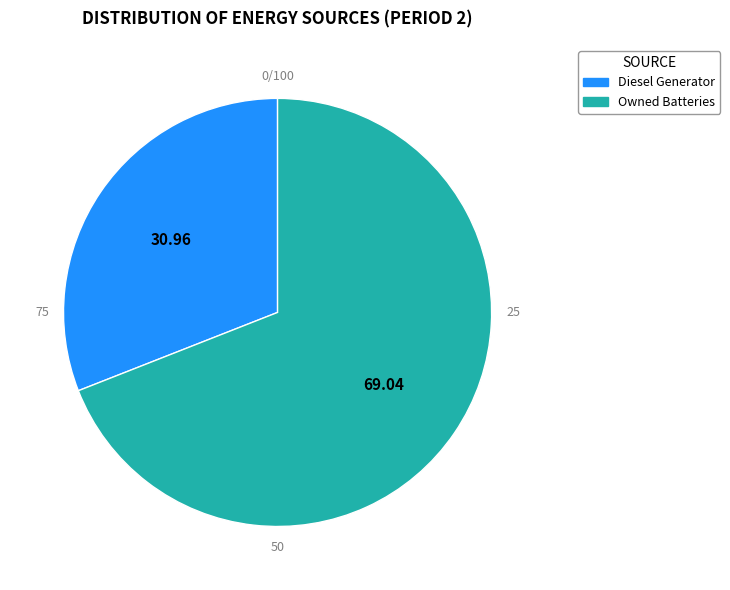

Is there a majority slice in this chart?

Yes